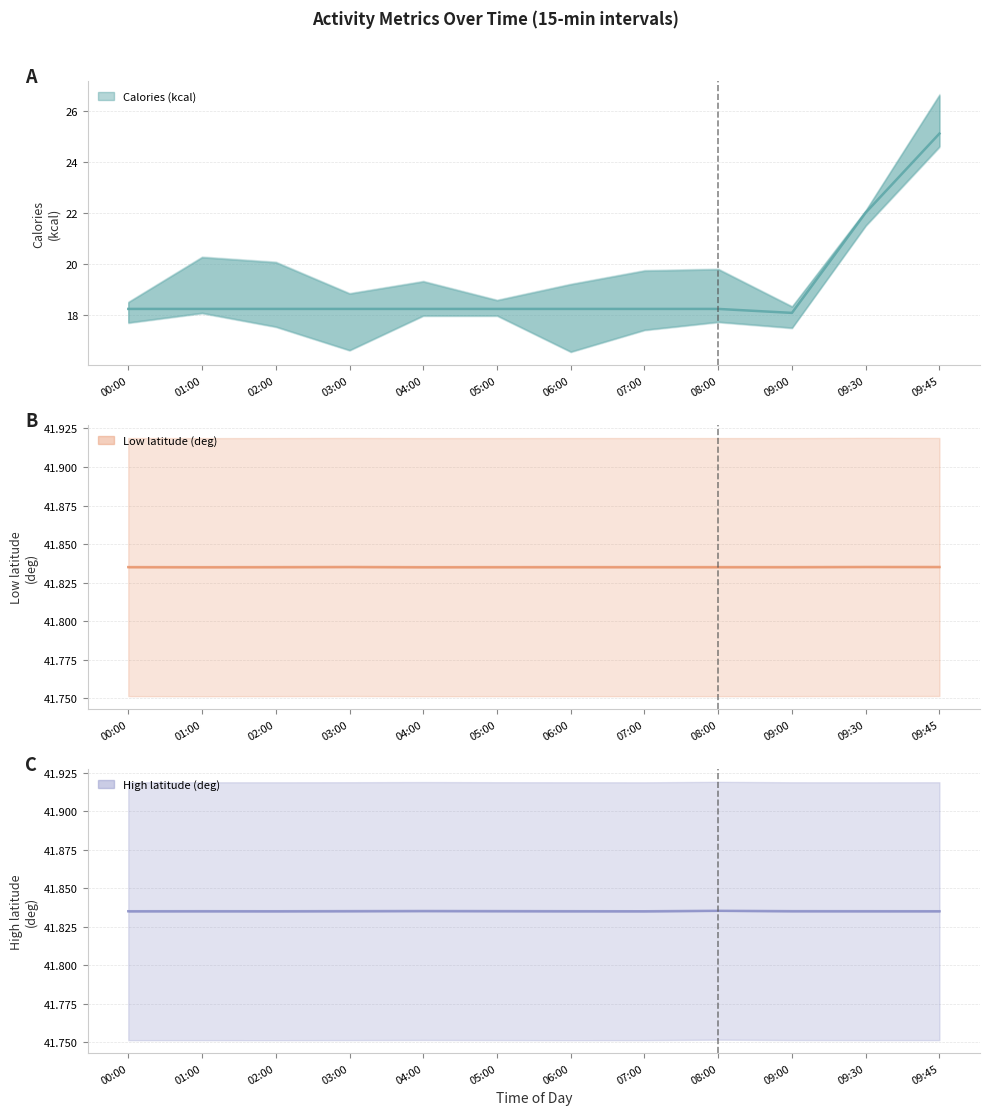

What is the total value across all series at 02:00?

101.9